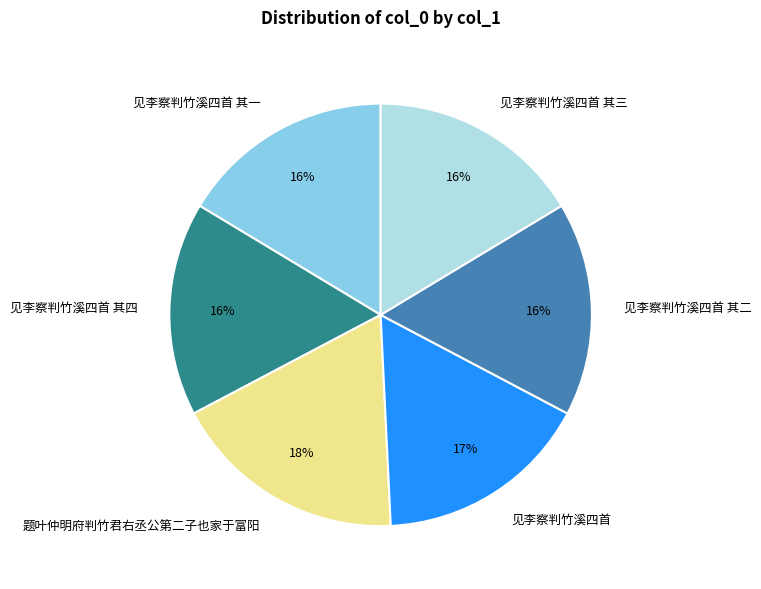

What is the ratio of the value at 见李察判竹溪四首 其四 to the value at 见李察判竹溪四首 其三?

1.0